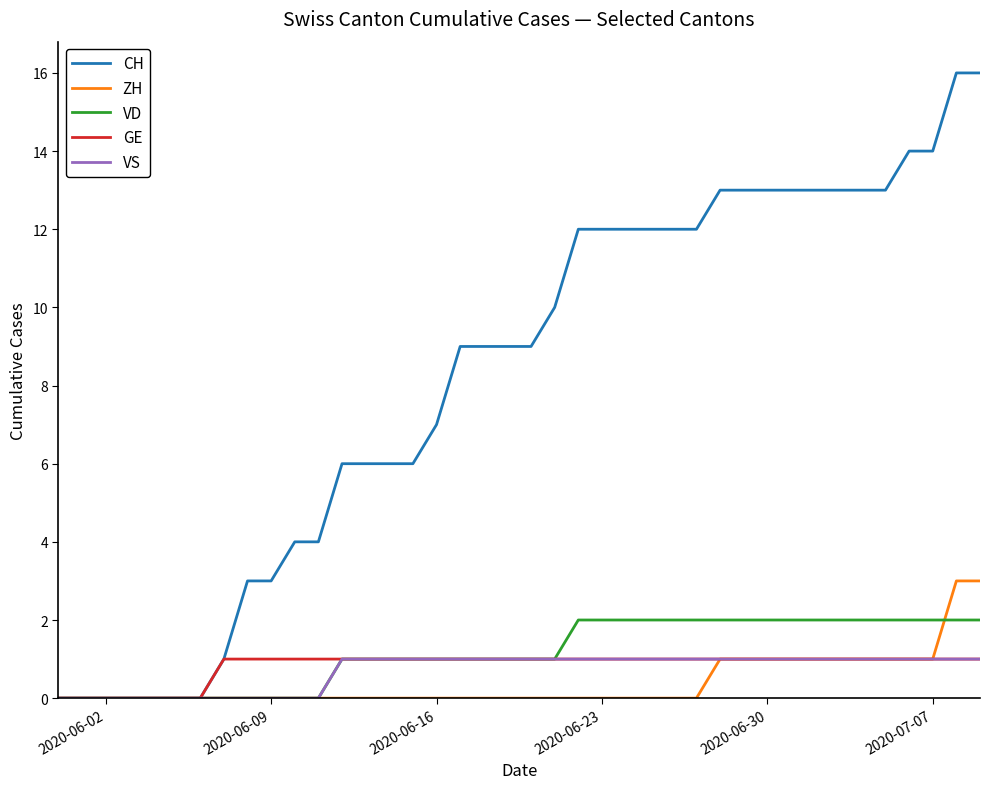

What is the maximum value for ZH?

3